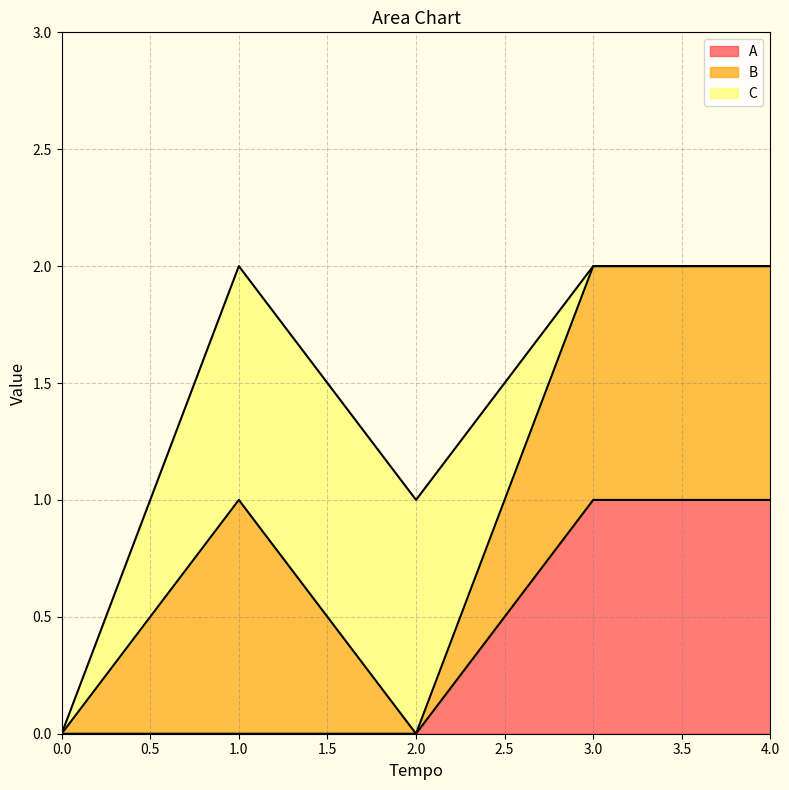

Which series has the largest total across all categories?

B